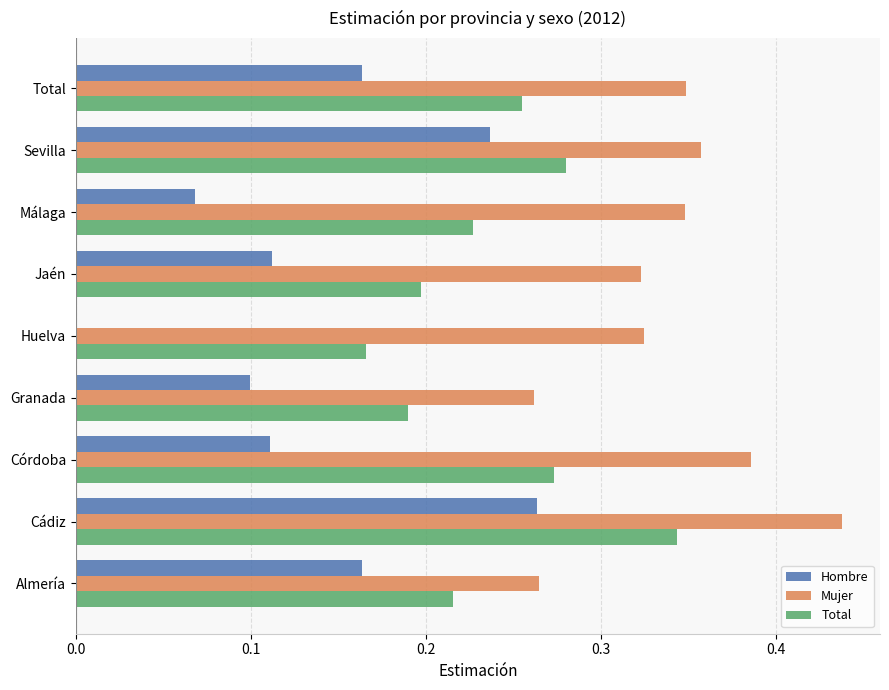

The Total series shows 0.5 at Sevilla. True or false?

False